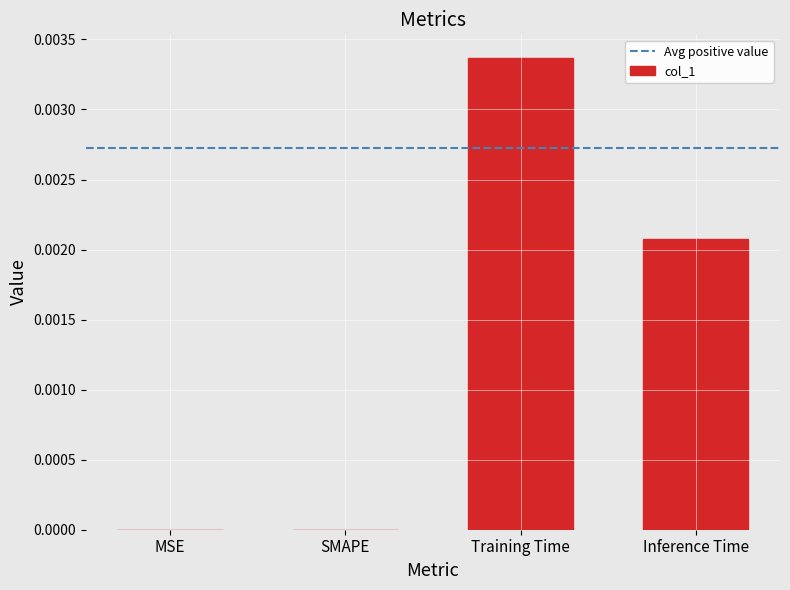

How many categories are shown in the chart?

4